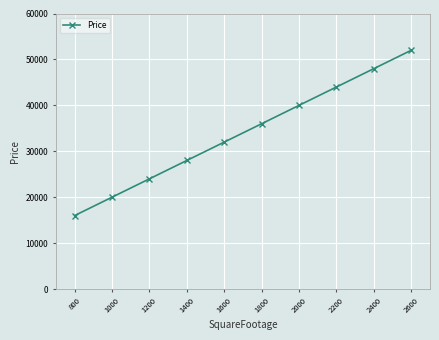

What is the difference between the second highest and second lowest values?

28000